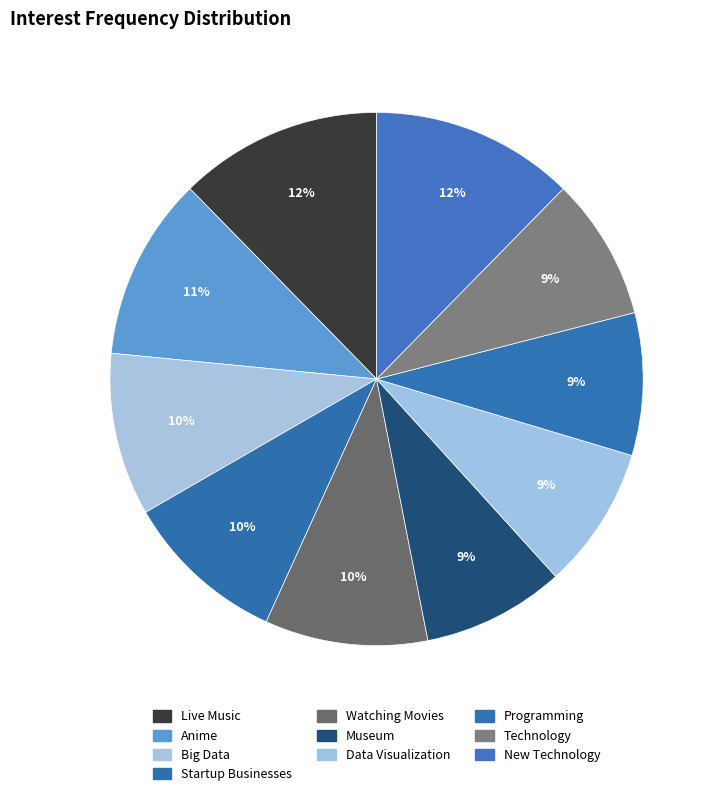

How many slices are in this pie chart?

10